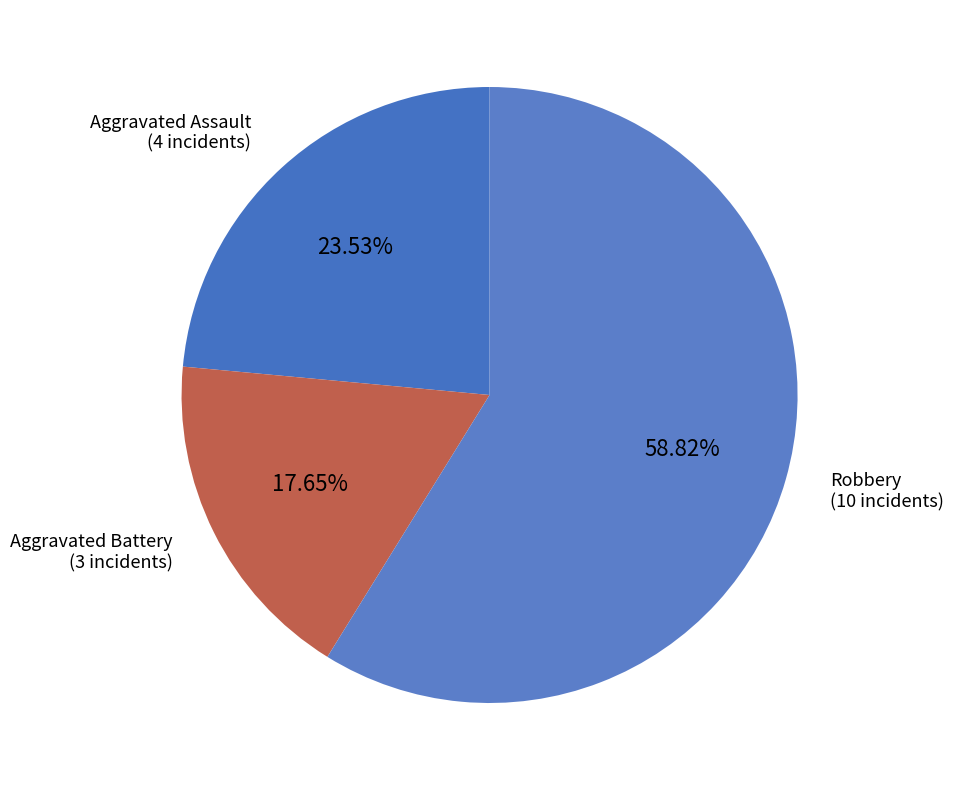

How many segments does this pie chart have?

3